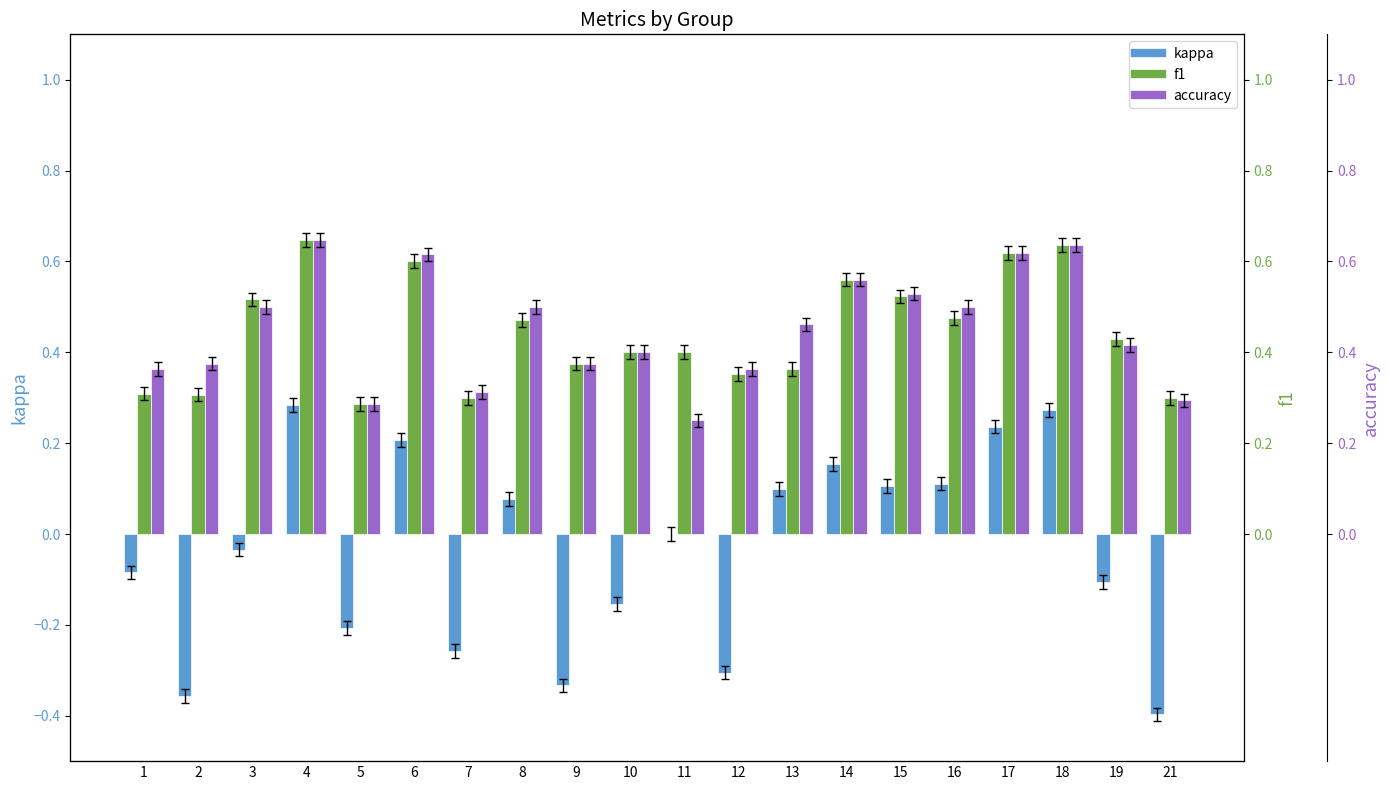

True or false: kappa has a value of -0.3 at 12.

True